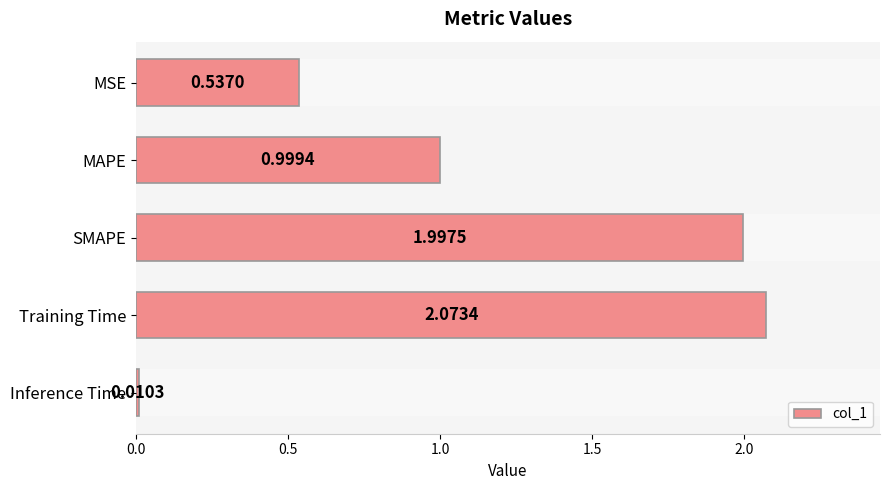

What is the greatest value displayed?

2.1